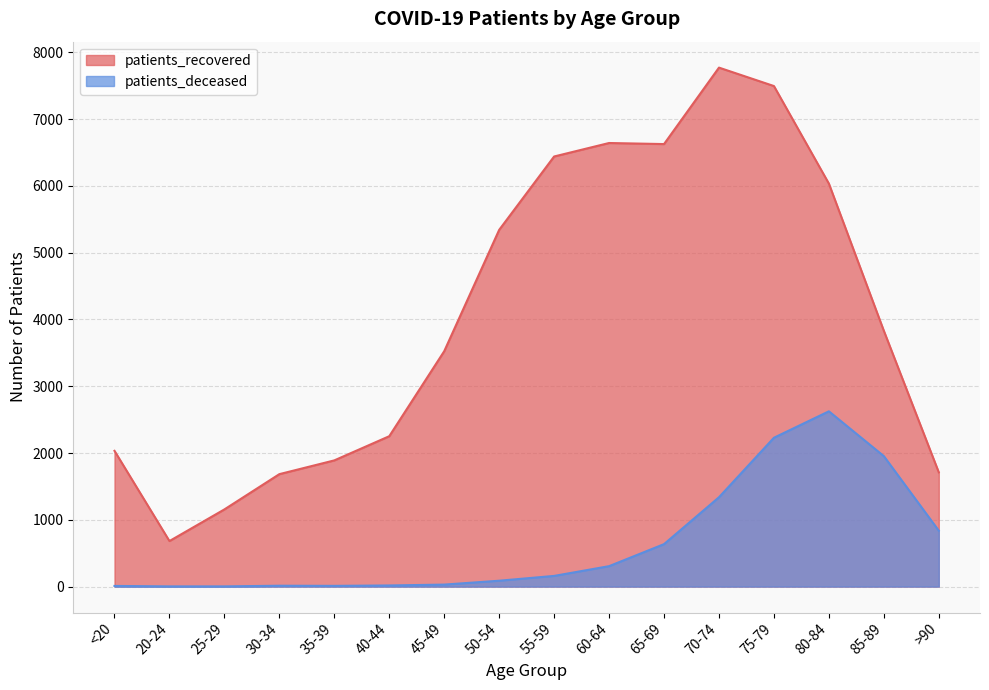

What is the highest value of the patients_recovered series?

7772